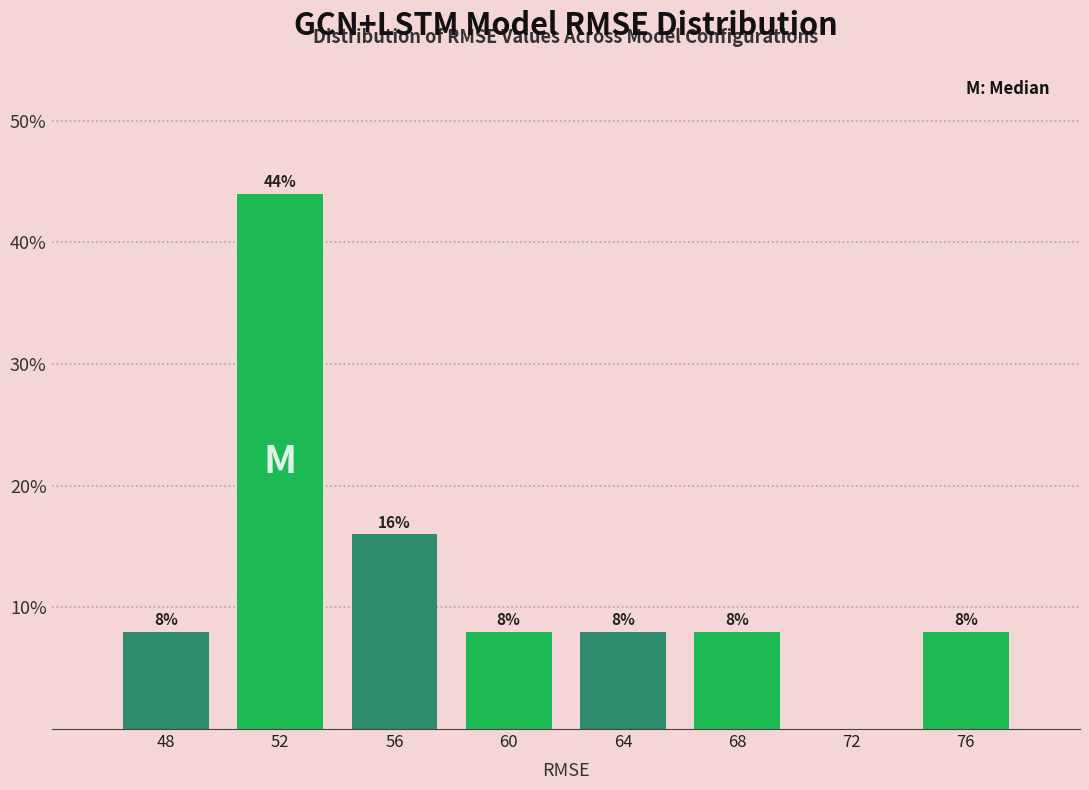

Which range on the x-axis has the tallest bar?

50 to 54